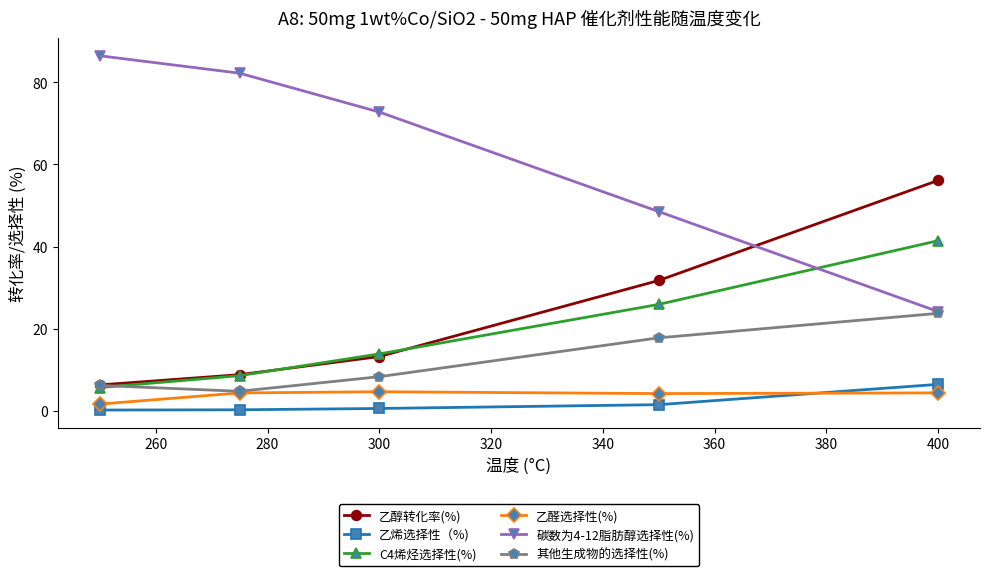

How many values in the 乙醇转化率(%) series exceed 13?

3